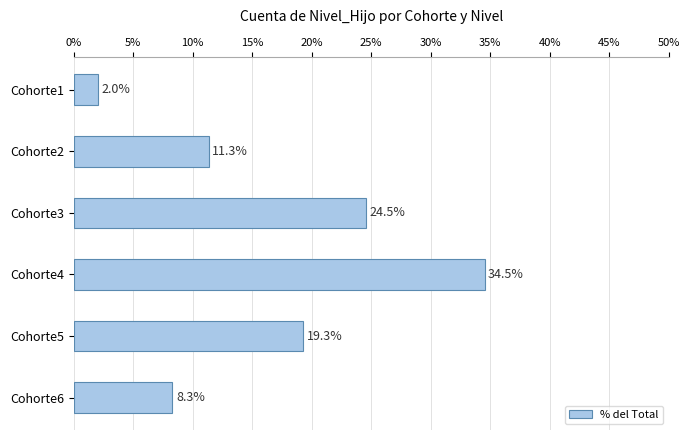

Reading bottom to top, what are all the values shown in this chart?

8.3	19.3	34.5	24.5	11.3	2.0